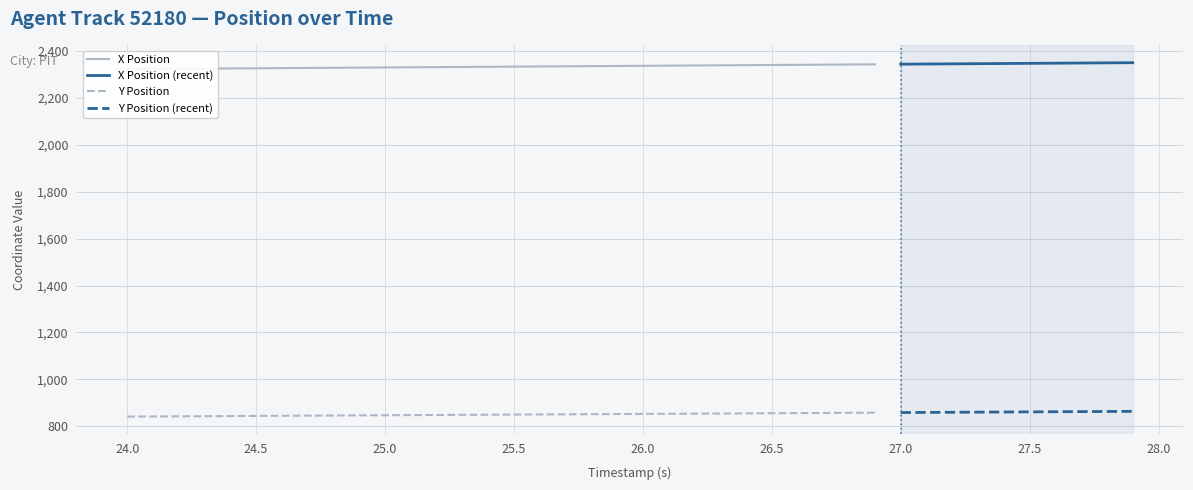

True or false: X Position (recent) and Y Position (recent) cross at least once.

False